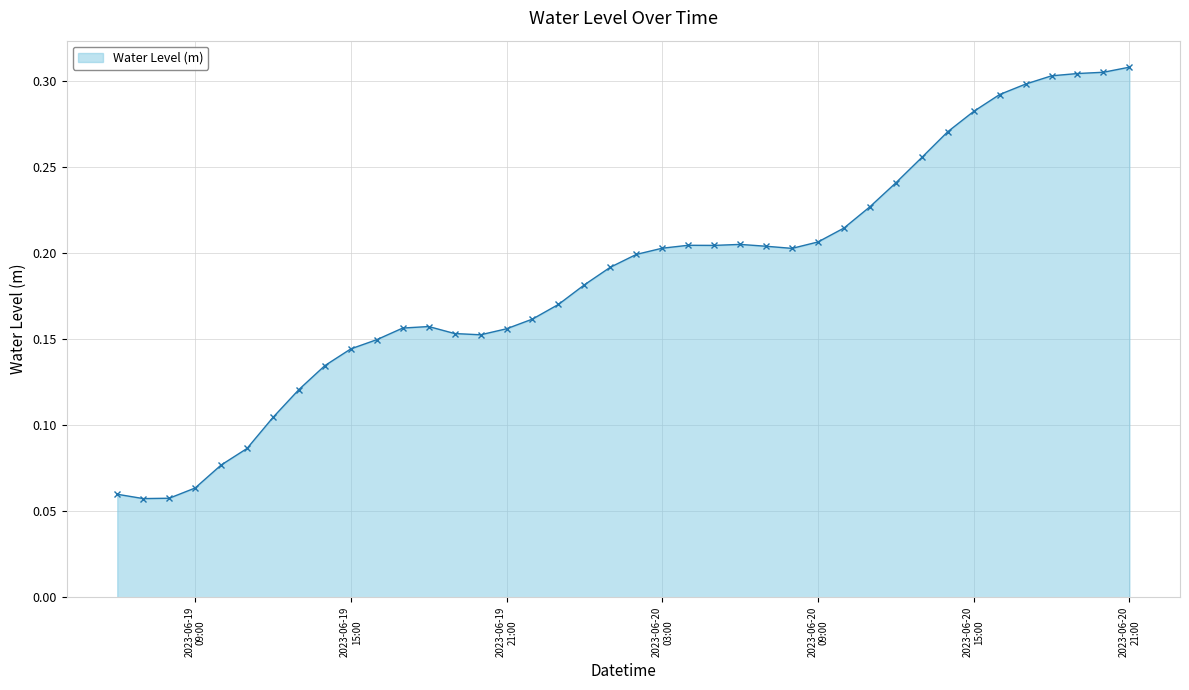

Count the values in the range 0 to 1.

40